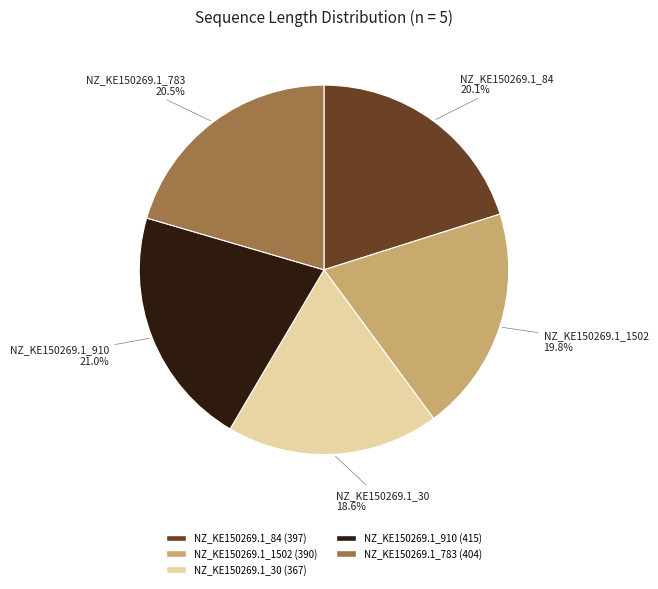

Does NZ_KE150269.1_30 represent more than half of the total?

No